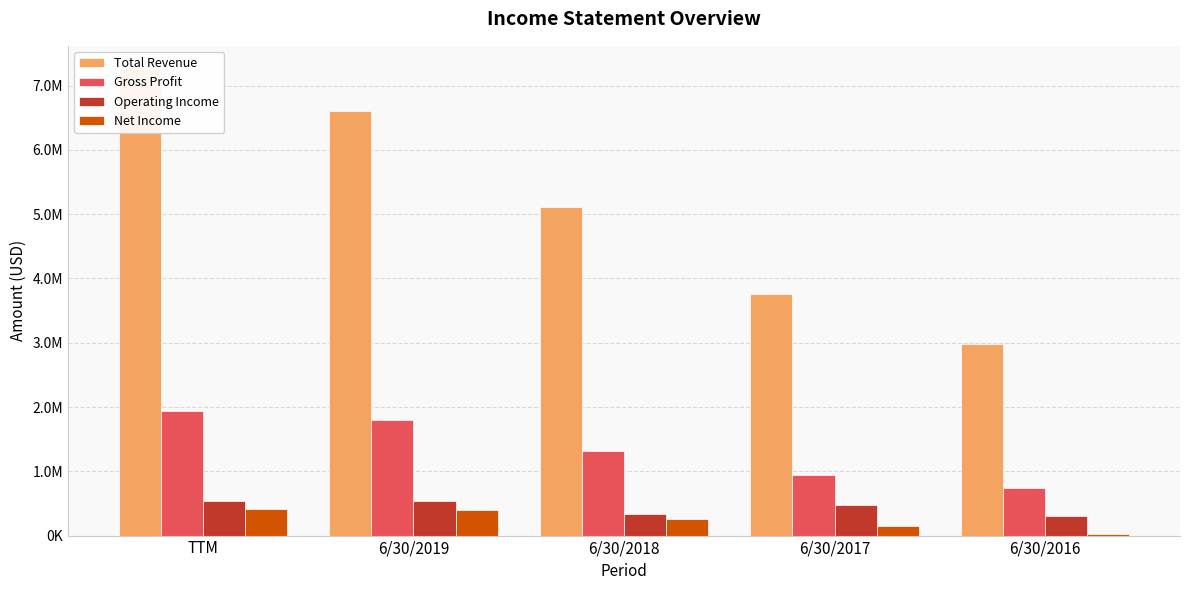

What position from the right is 6/30/2016?

1